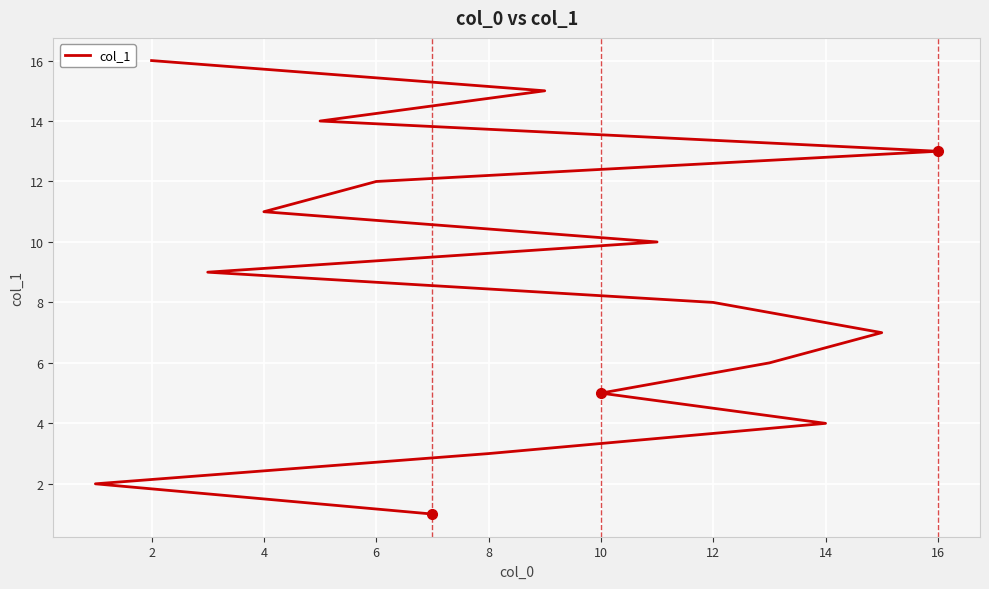

What is the label of the 15th point from the right?

2